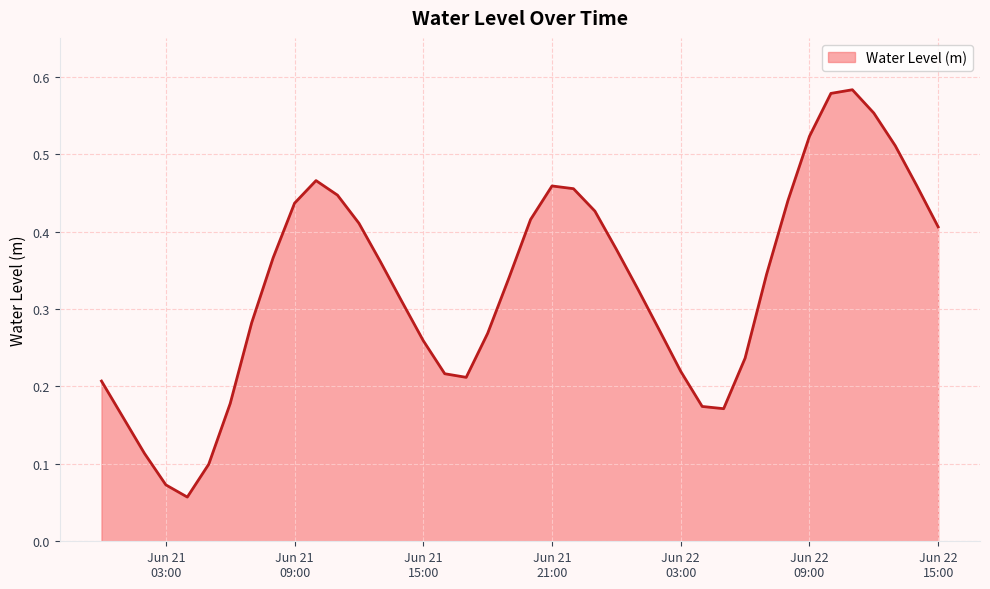

Does the chart have visible grid lines?

Yes